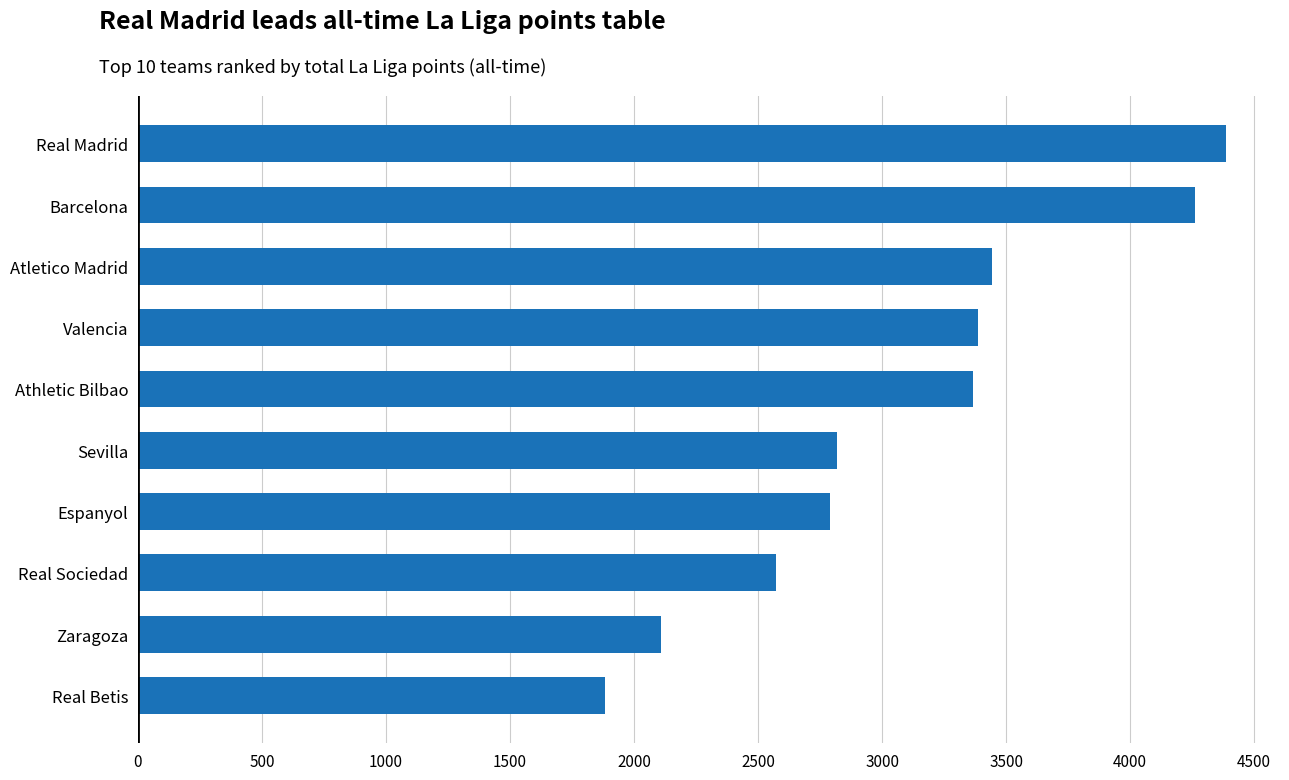

The chart shows a value of 1884 at Real Betis. True or false?

True